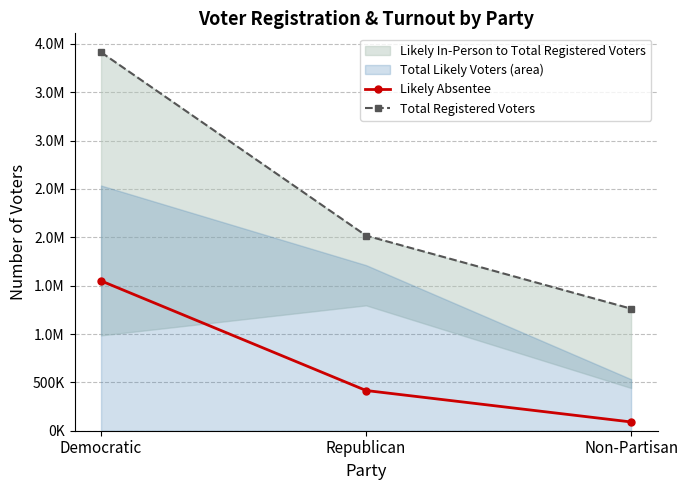

At which category does the chart reach its minimum across all series?

Non-Partisan